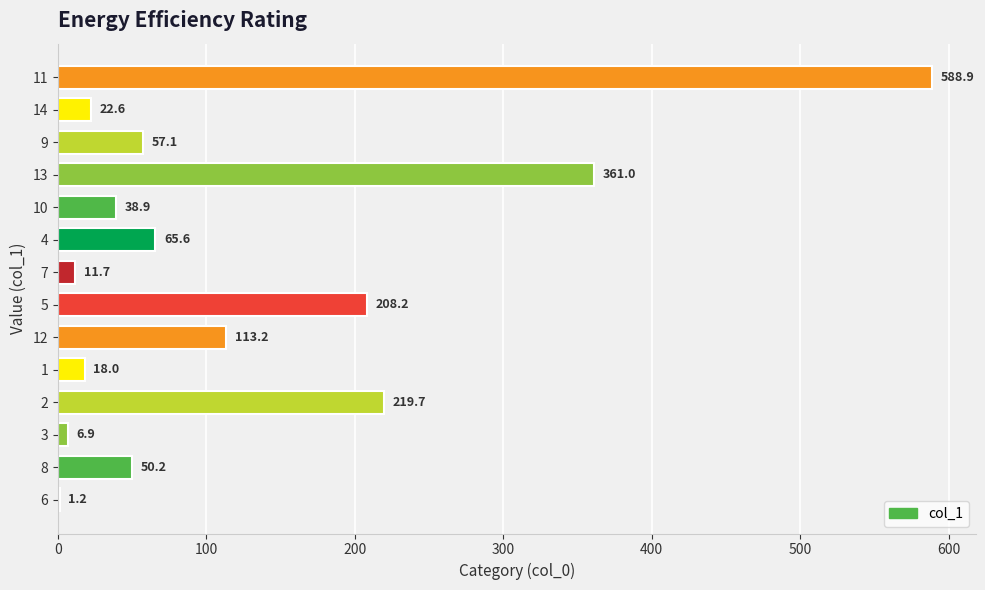

How many data points are above 57?

7